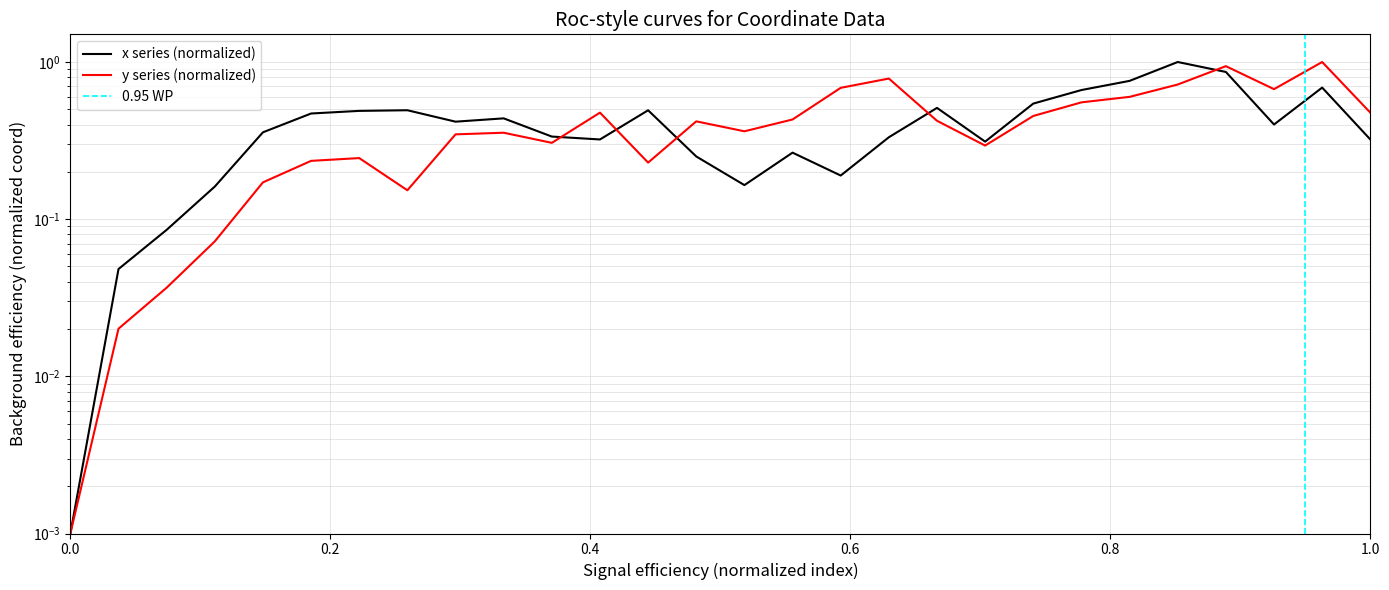

In y, how many points are higher than both neighbors (excluding endpoints)?

7